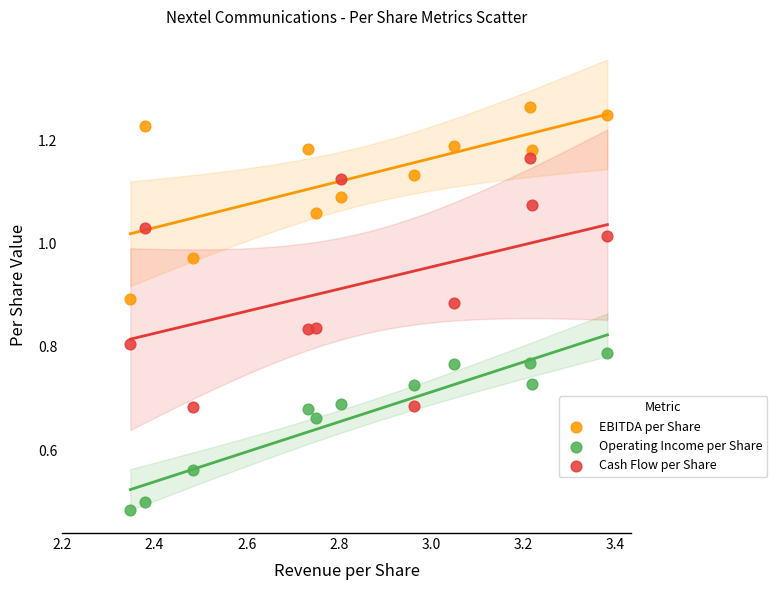

What are all the series names shown in the legend?

EBITDA per Share, Operating Income per Share, Cash Flow per Share